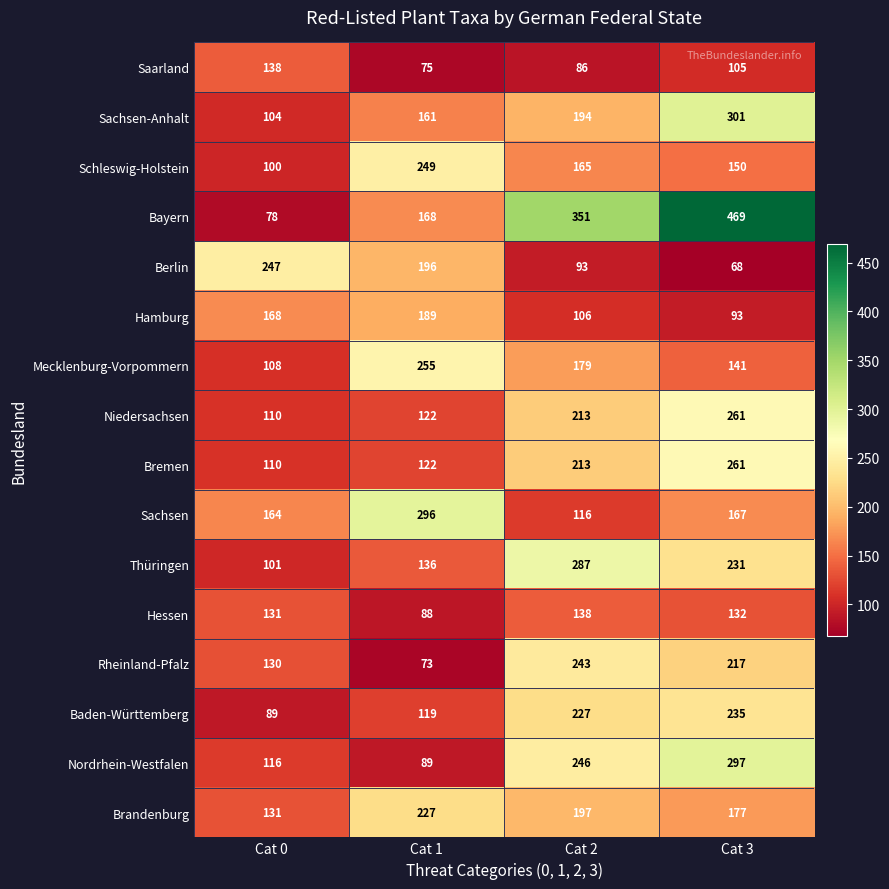

What is the minimum value shown in the chart?

68